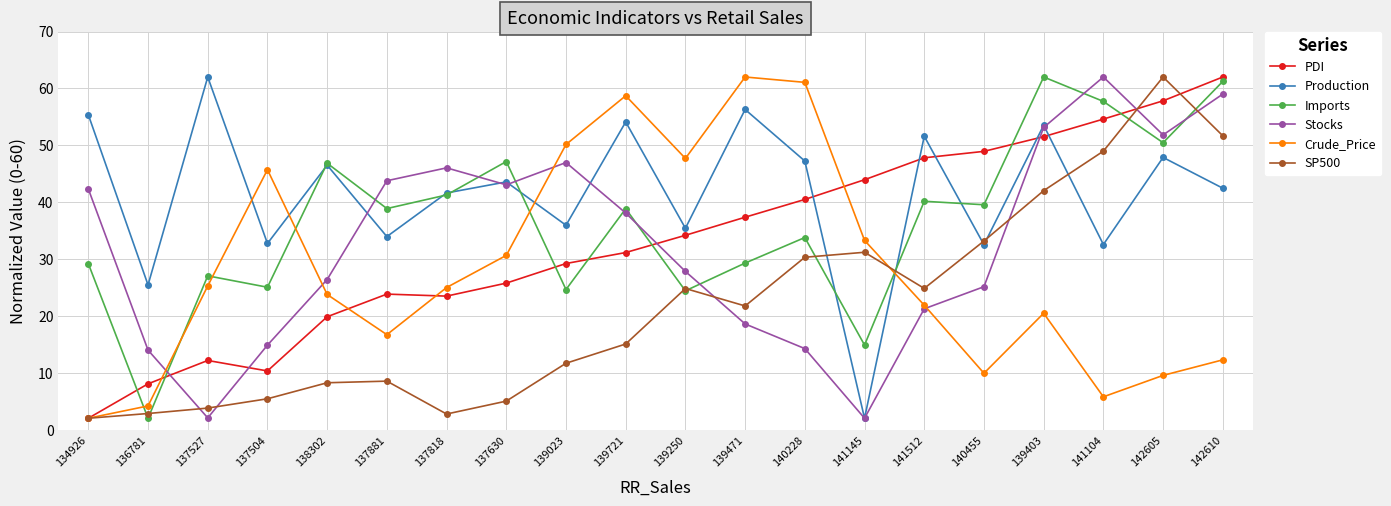

How many values in the SP500 series are below 21?

10